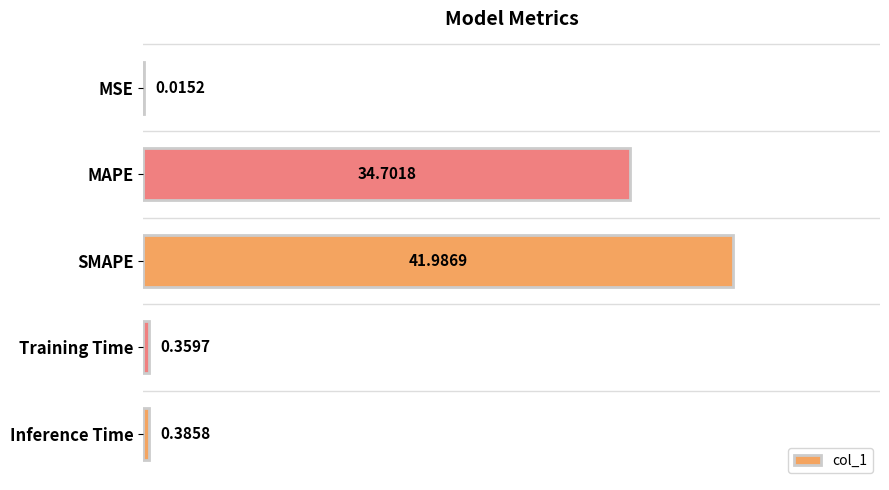

At which label is the value closest to 21?

MAPE